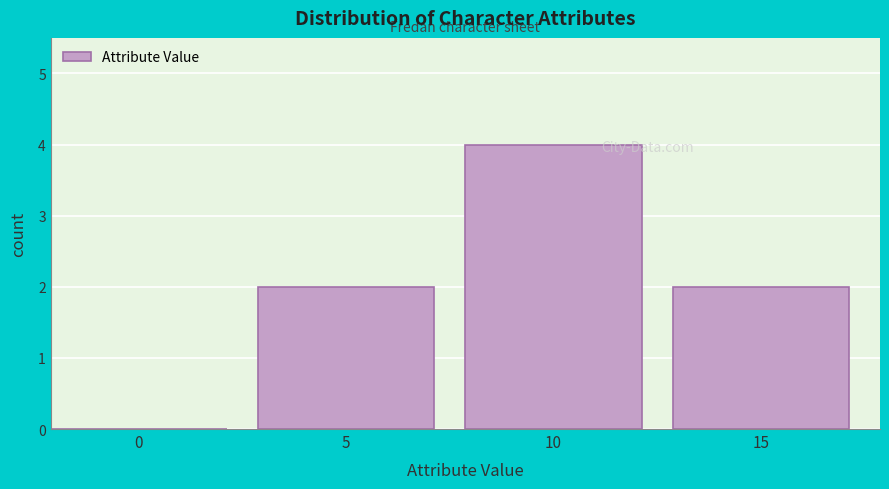

Reading left to right, list all the values displayed in this chart.

0=0	5=2	10=4	15=2